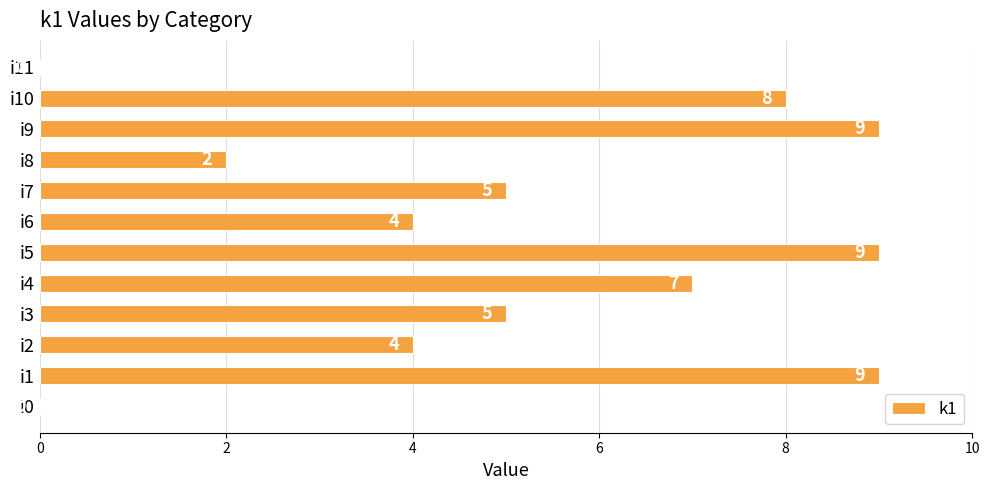

How many values are between 4 and 9?

9